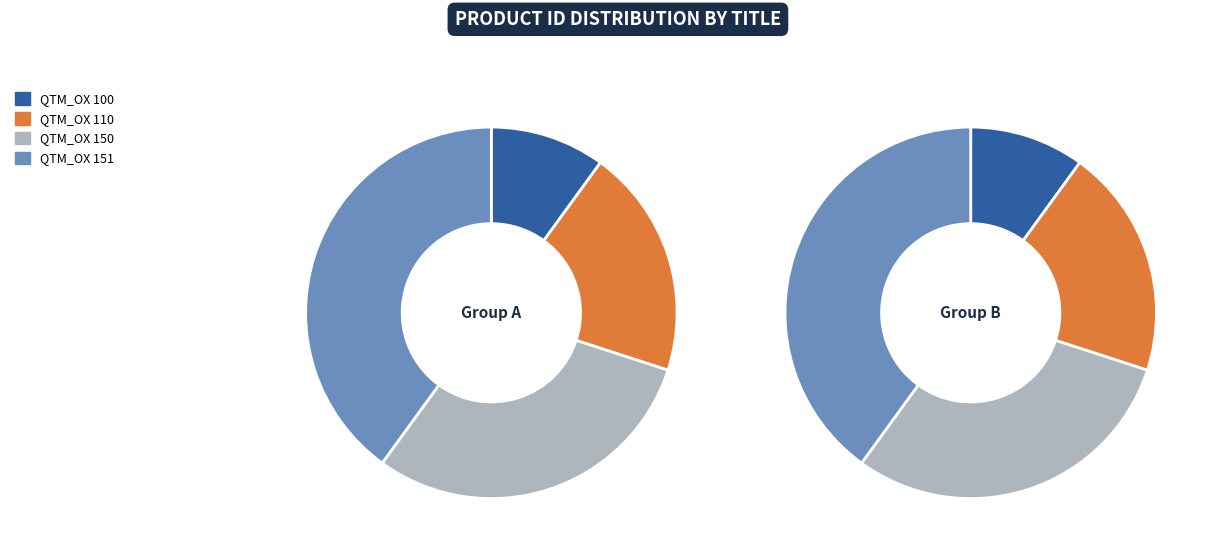

To the nearest percent, what is the combined percentage of QTM_OX 110 and QTM_OX 151?

60%